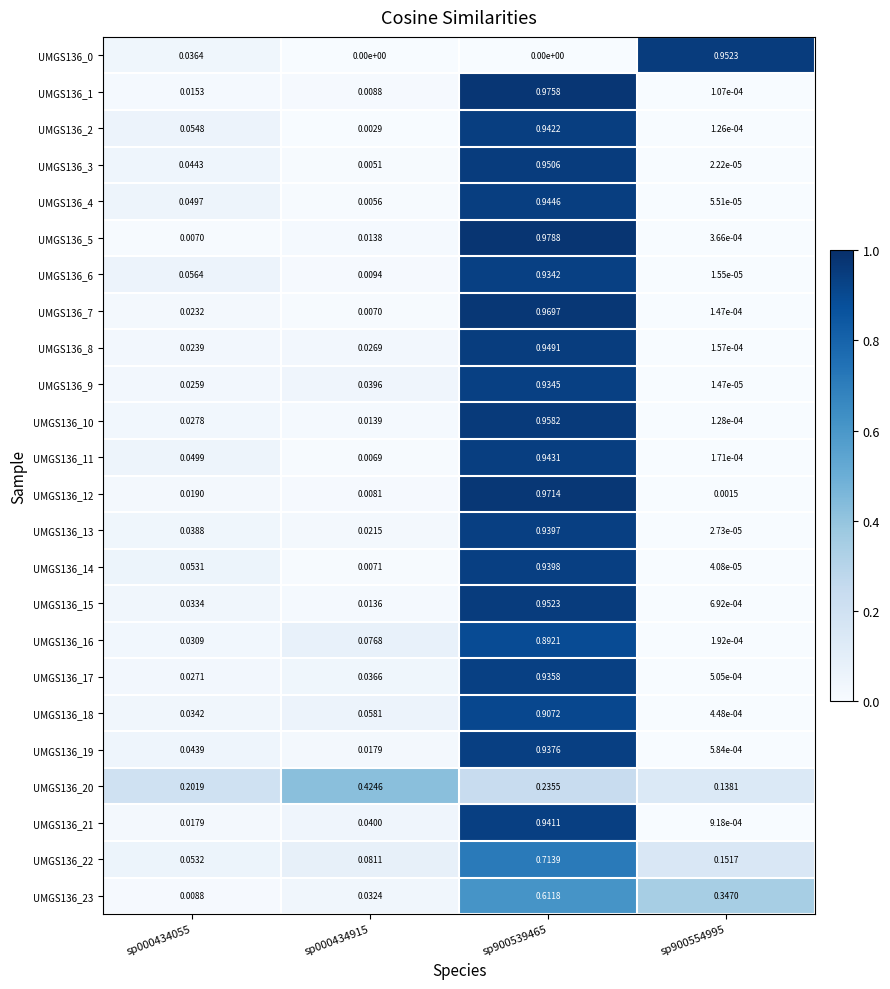

At how many categories does at least one series exceed 0?

4